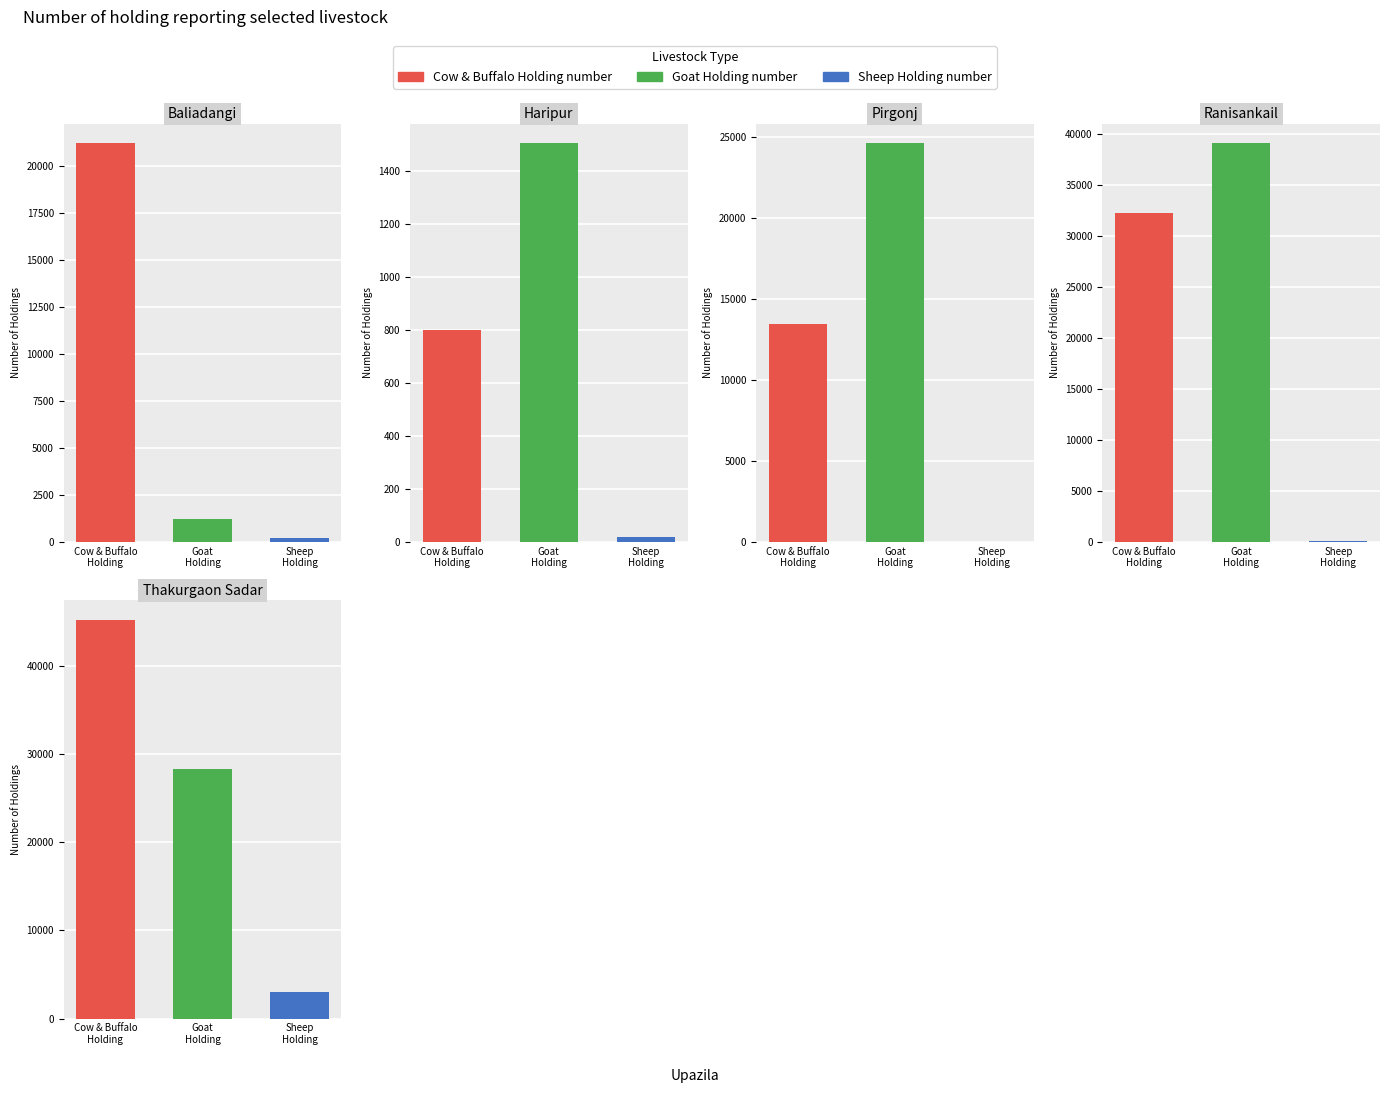

Read the Sheep Holding number value at Thakurgaon Sadar.

3015